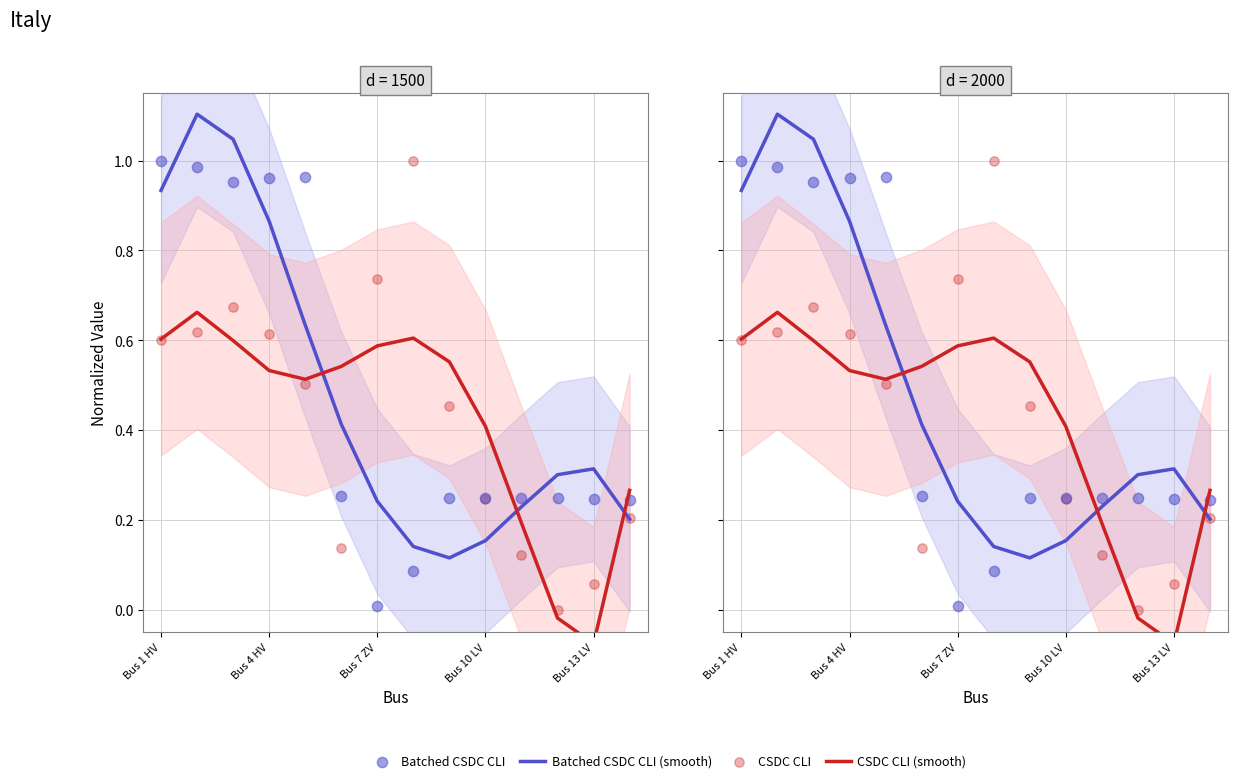

At how many categories does at least one series exceed 0?

14